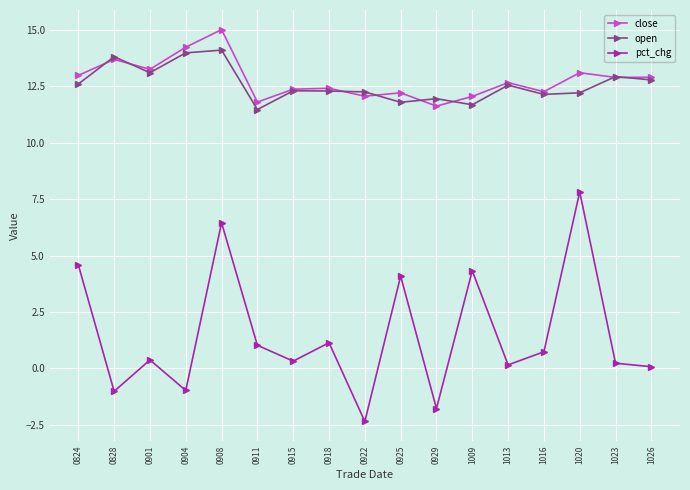

True or false: open has a value of 11.5 at 0911.

True